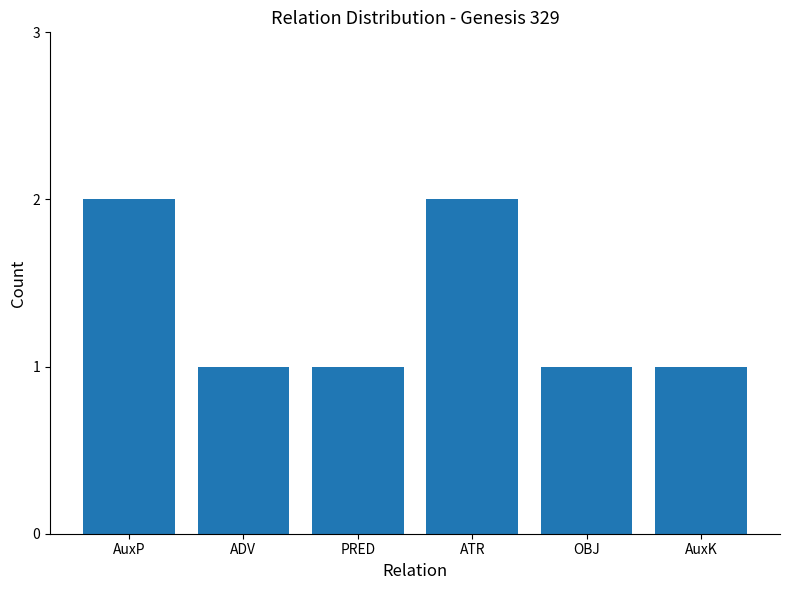

What value does the data have at ATR?

2